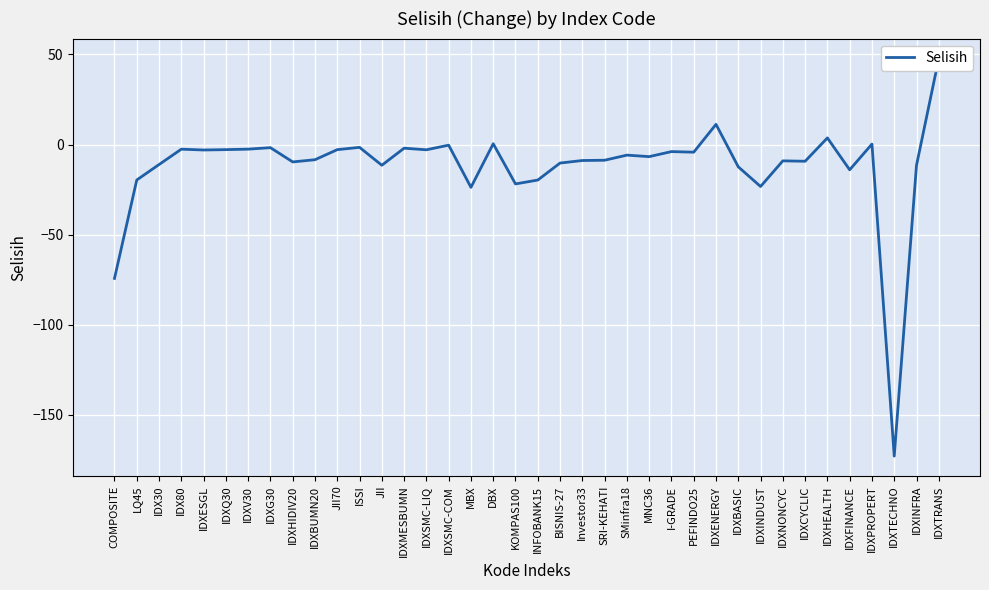

At which category does the data reach its first local valley?

IDXESGL